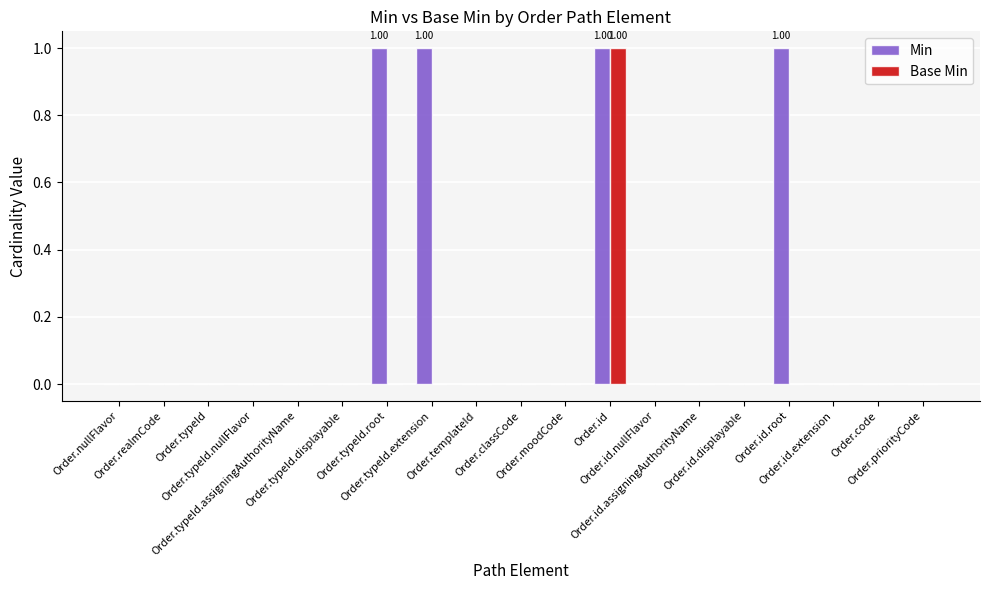

What is the sum of all Min values?

4